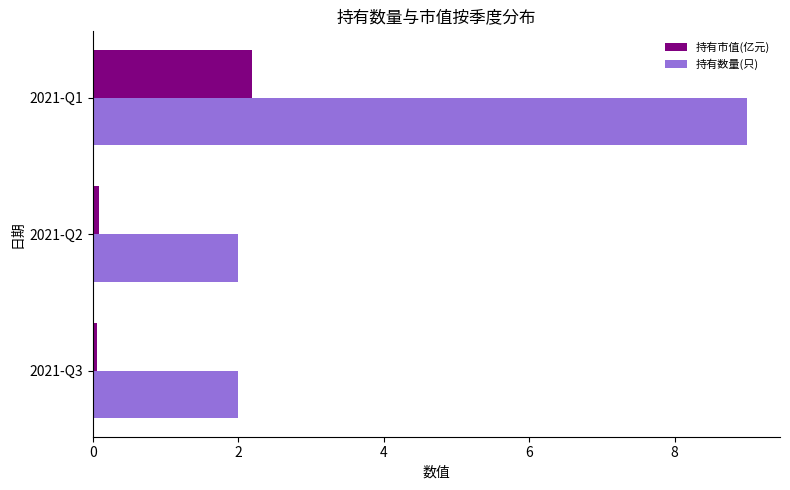

Which series has the widest spread of values?

持有数量(只)